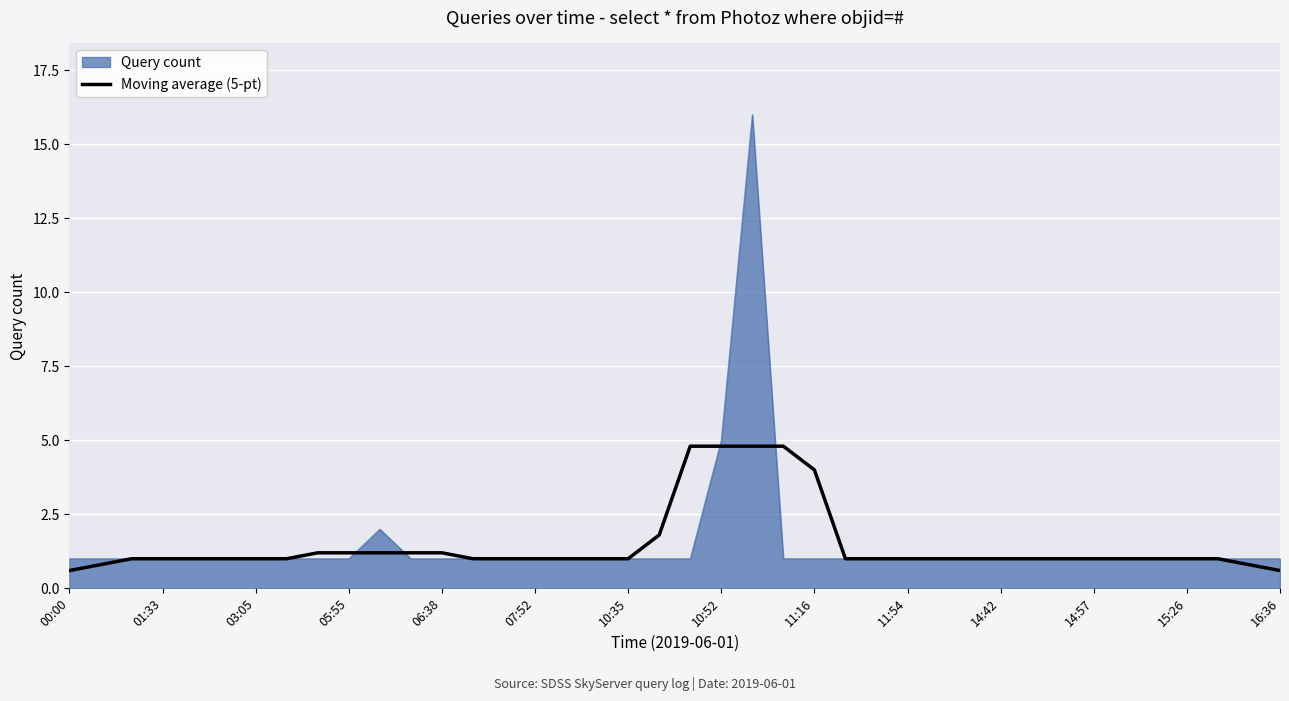

What is the highest value of the Query count series?

16.0